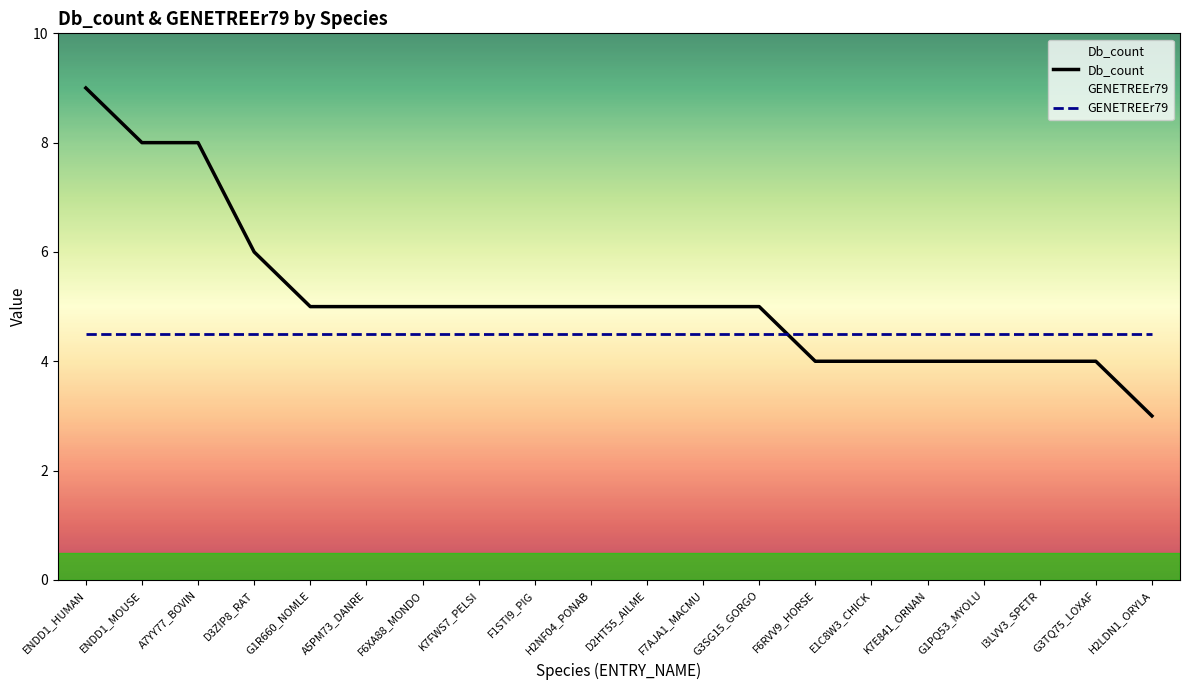

Is it true that Db_count equals 5.0 at F7AJA1_MACMU?

True